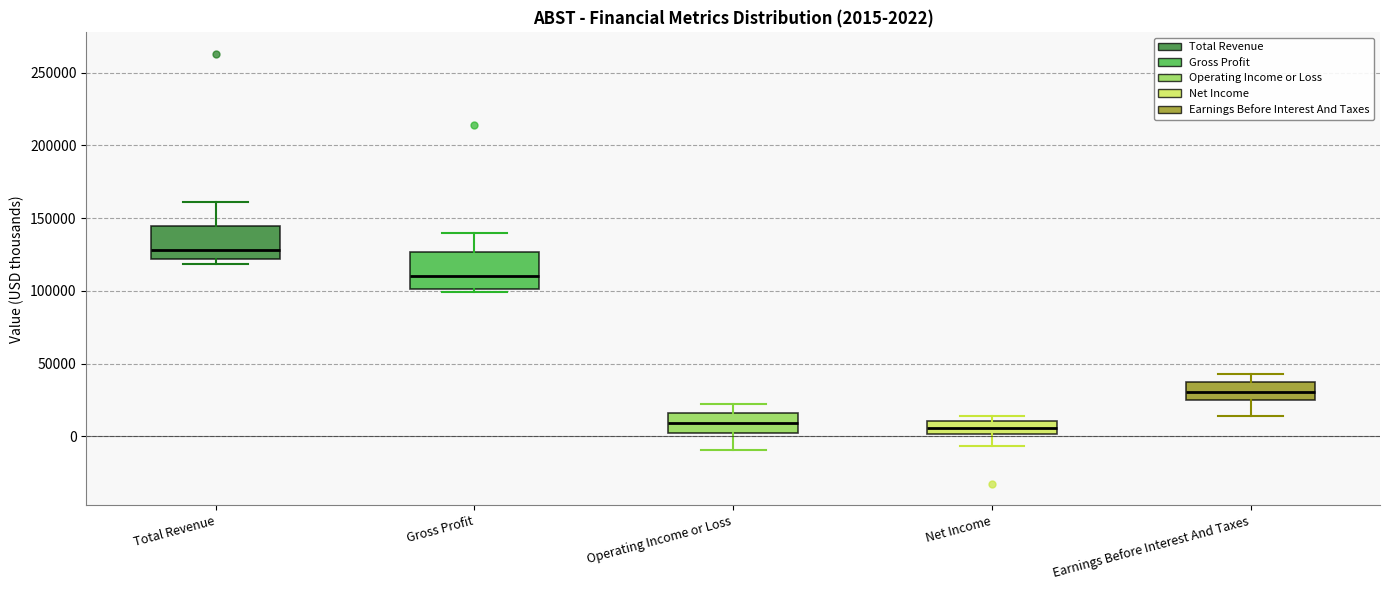

Which box has the highest median line?

Total Revenue